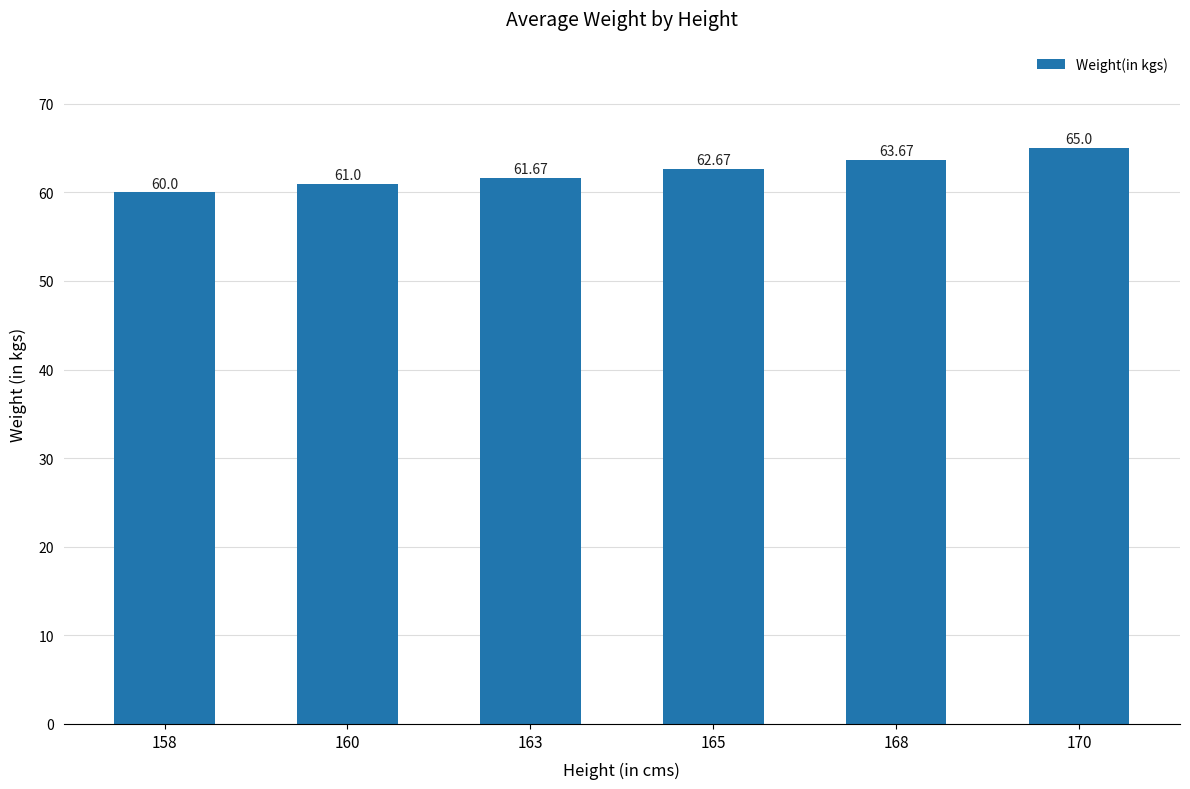

True or false: the data shows 18.9 at 165.

False